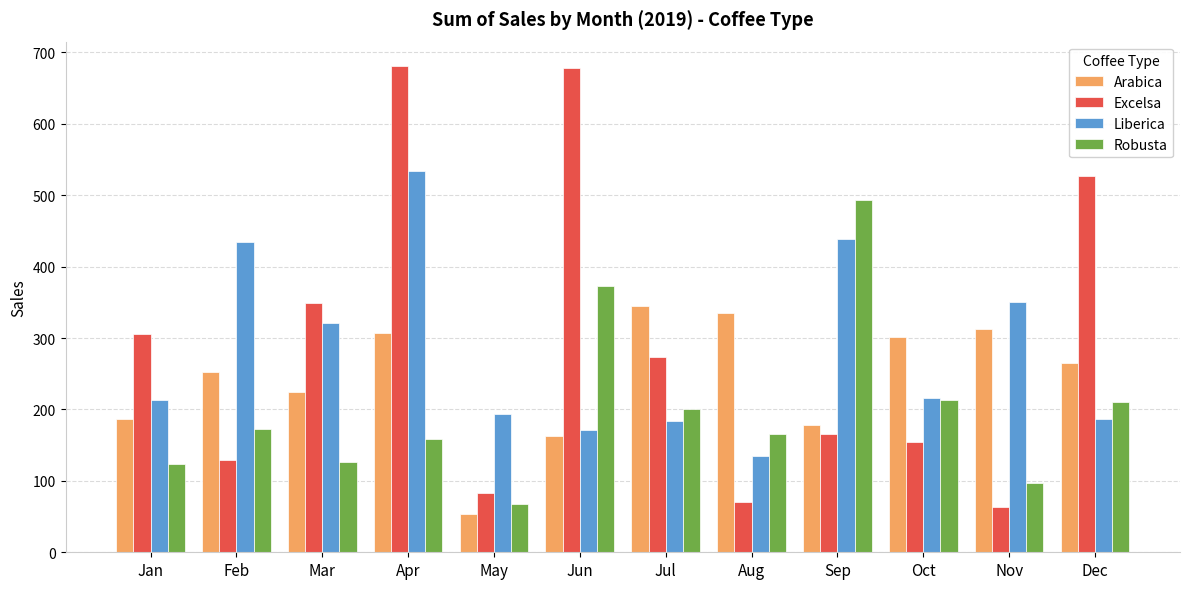

What is the difference between the Excelsa values at Apr and Jan?

375.1